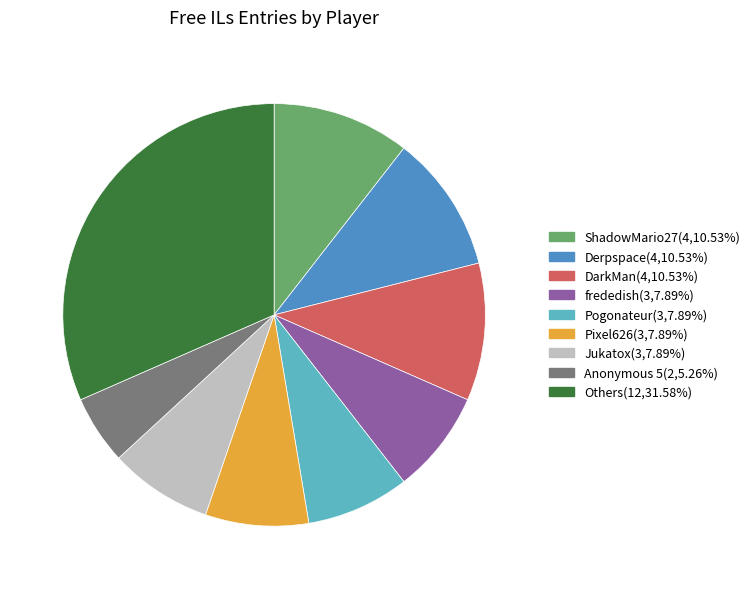

Is there any slice that represents more than half of the pie?

No